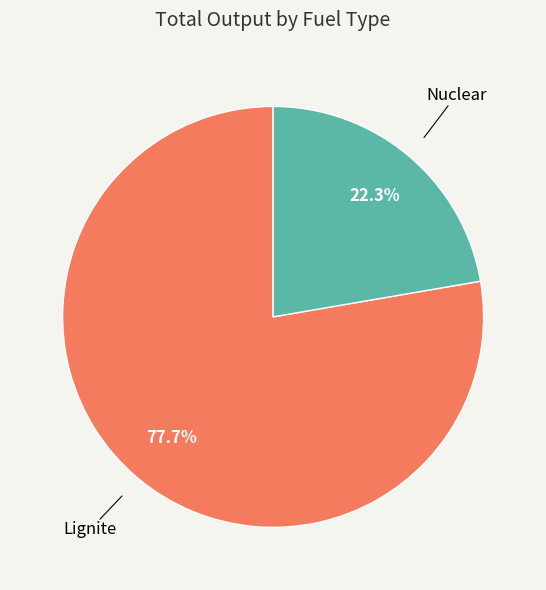

Is there a majority slice in this chart?

Yes